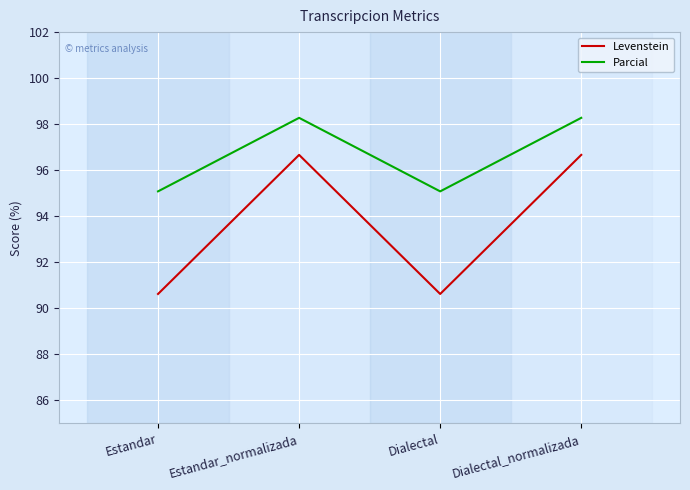

Which series changed the most between Dialectal and Dialectal_normalizada?

Levenstein